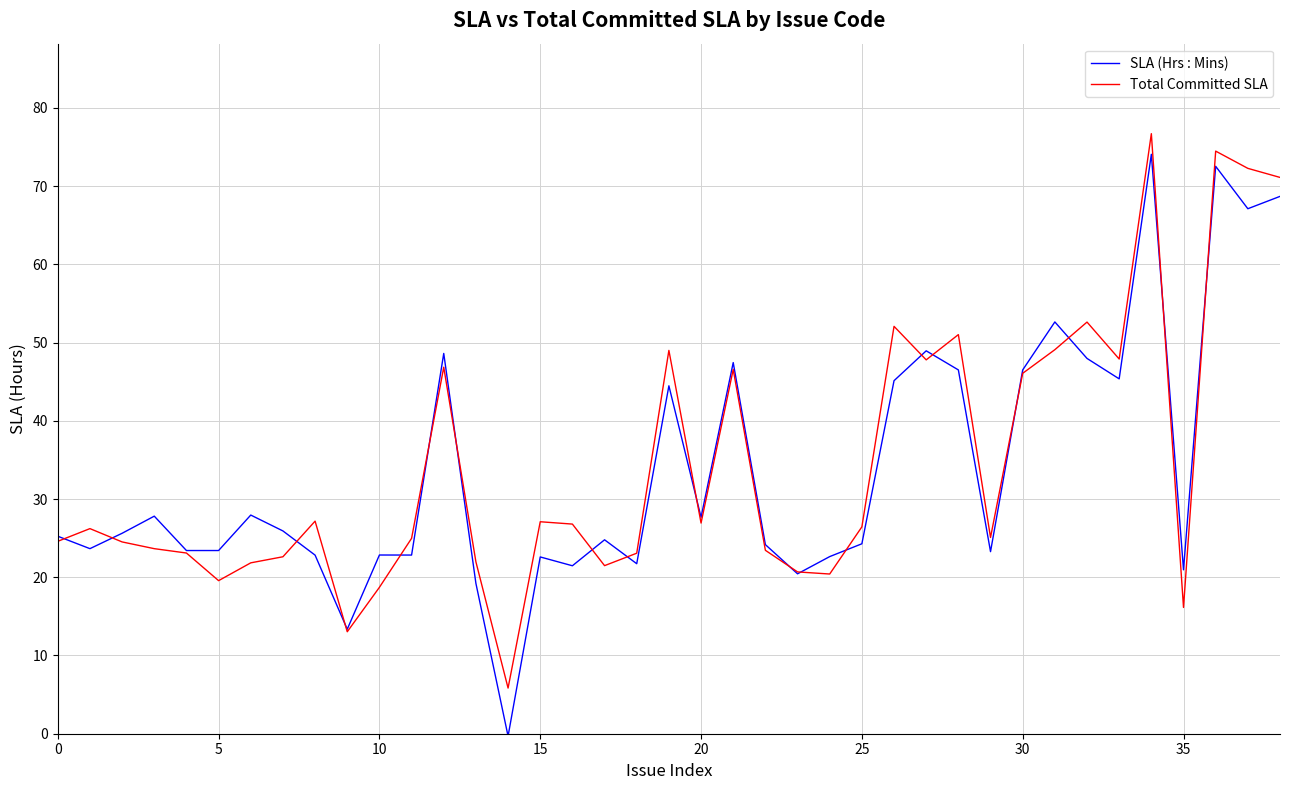

Which series has the largest range (max minus min)?

SLA (Hrs : Mins)